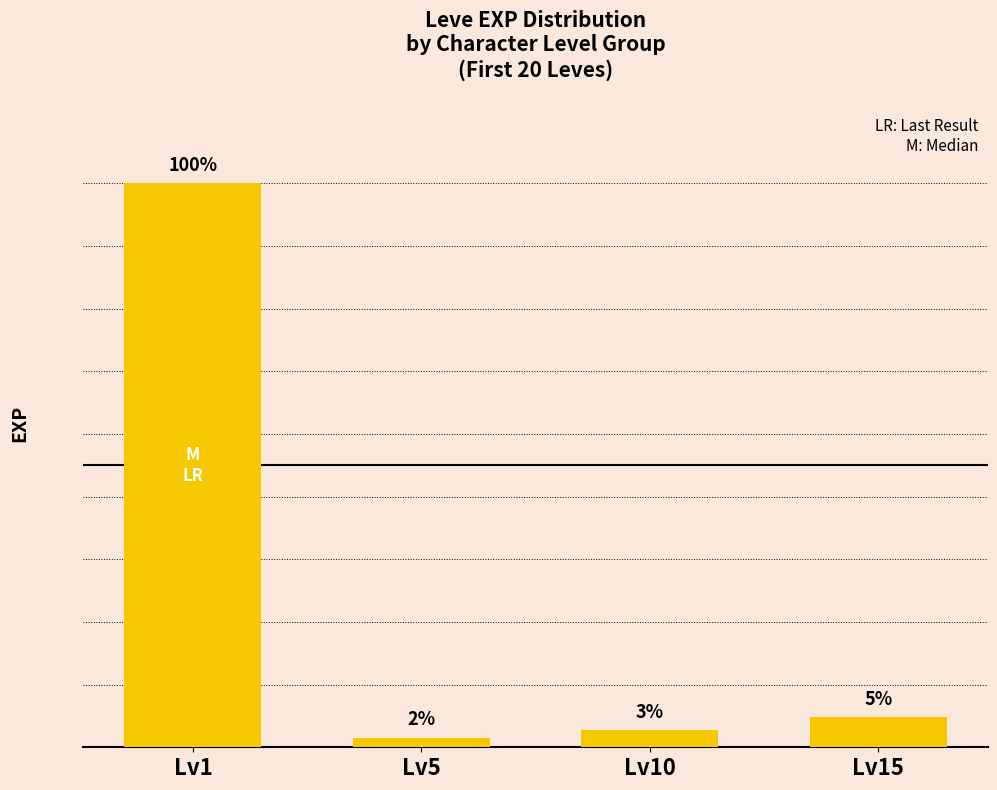

Rank the categories by value from highest to lowest.

Lv1, Lv15, Lv10, Lv5